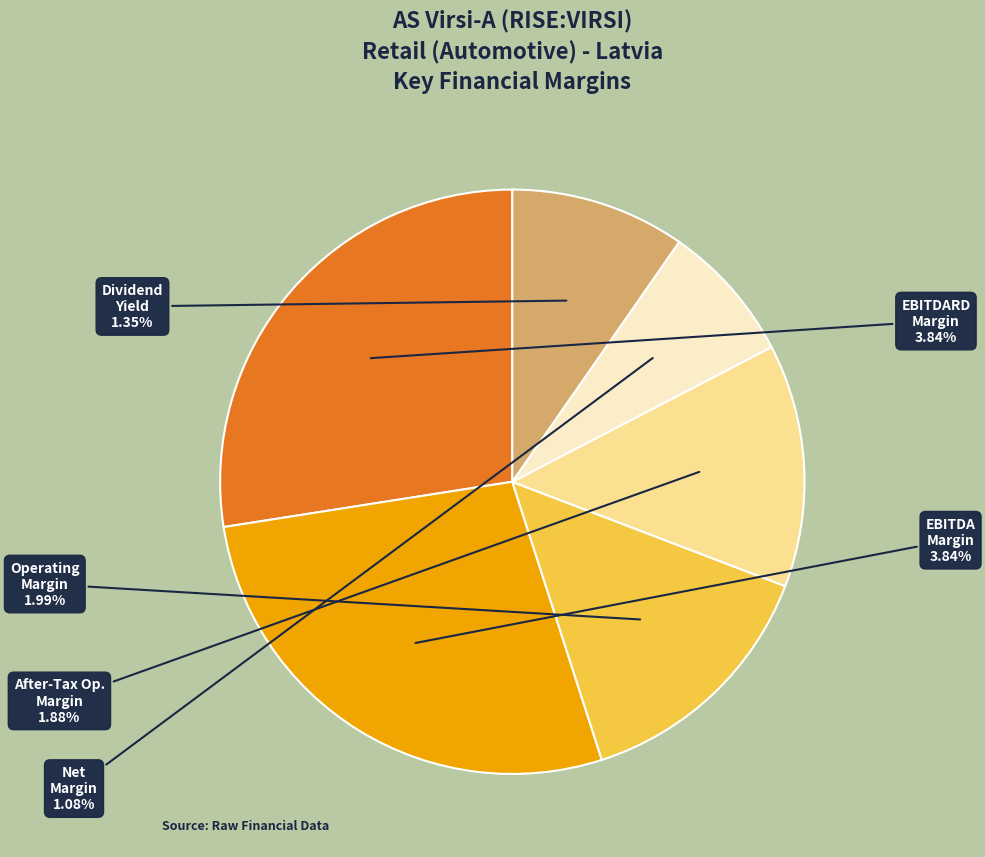

Does after_tax_operating_margin represent more than half of the total?

No